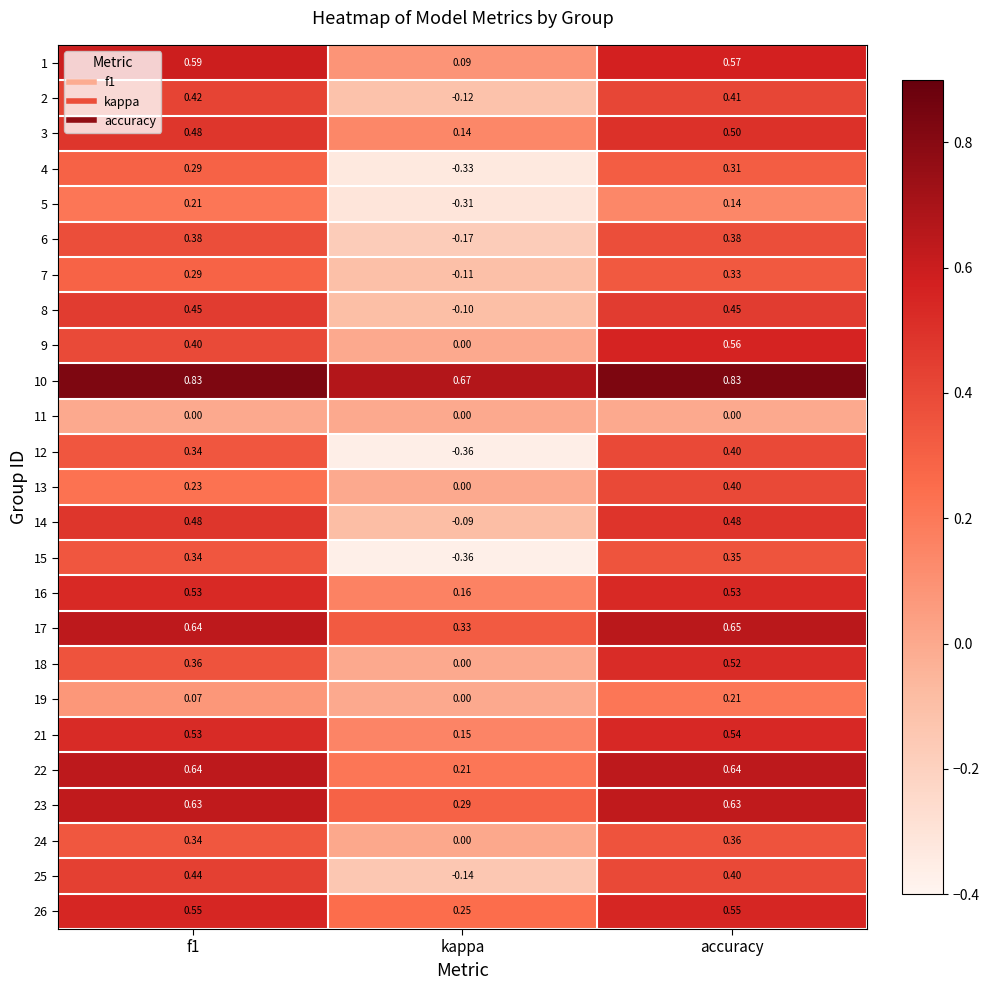

At which label does 4 reach its peak?

accuracy